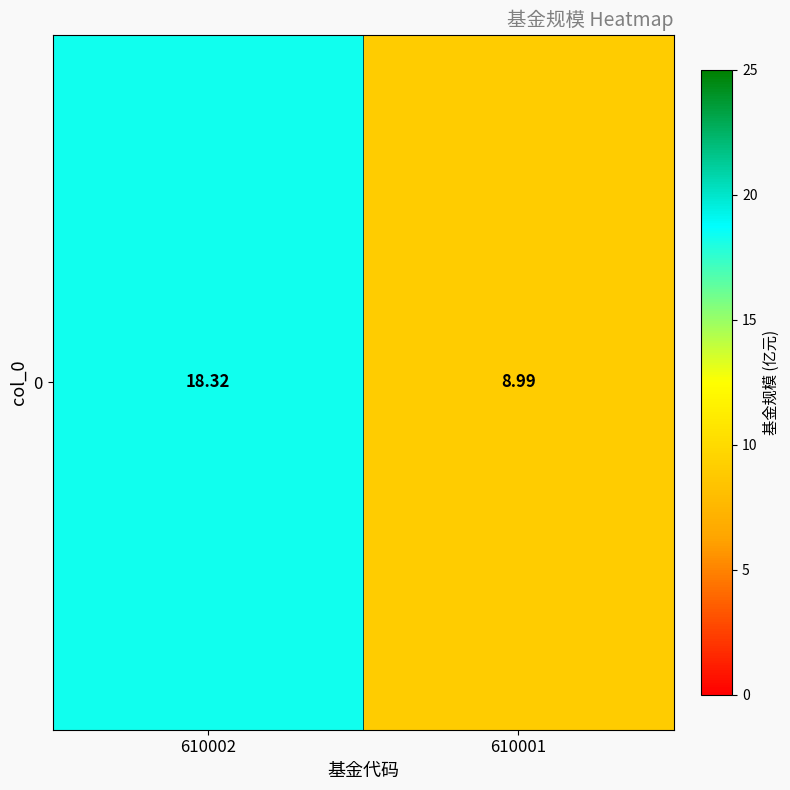

What is the maximum value shown in the chart?

18.3